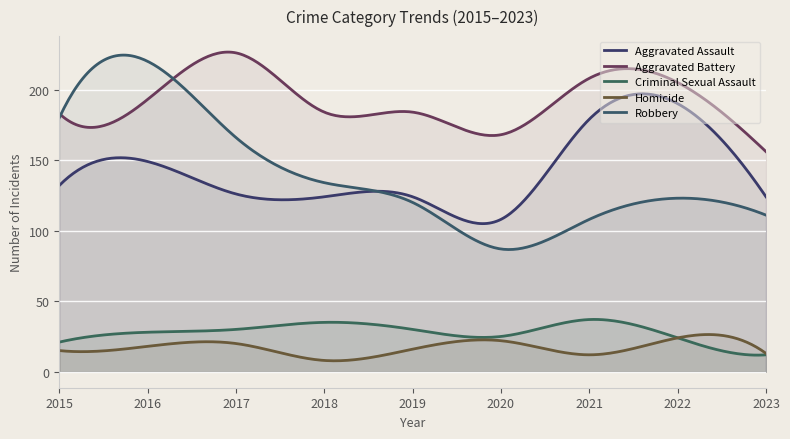

Which series has the widest spread of values?

Robbery